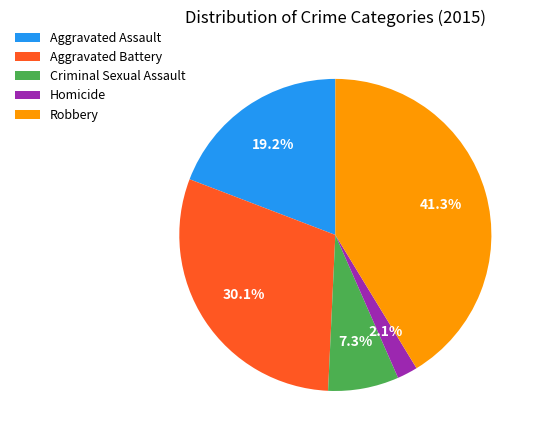

To the nearest percent, what is the combined percentage of Aggravated Assault and Homicide?

21%